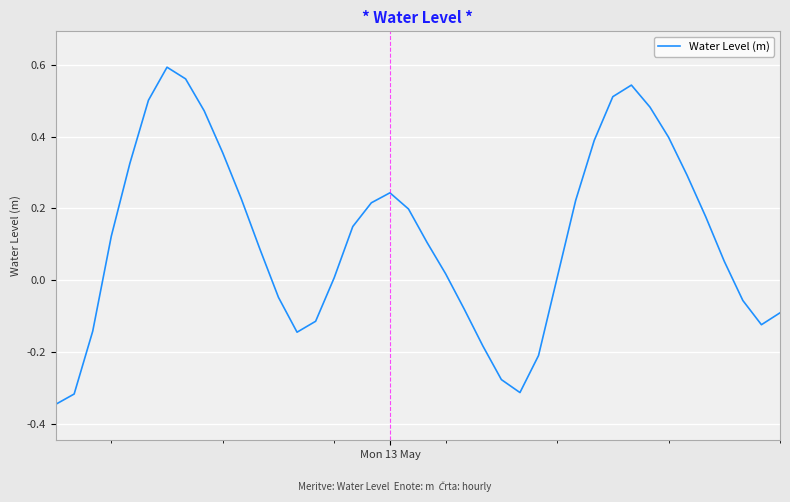

What is the difference between the maximum and minimum values?

0.9